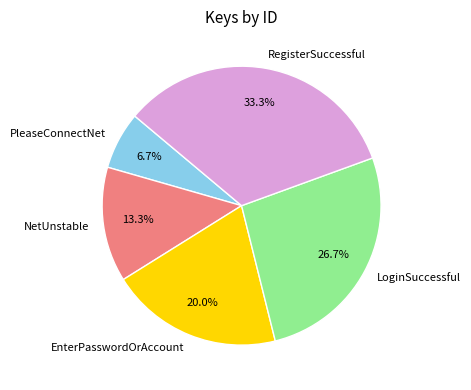

True or false: NetUnstable accounts for 1% of the total.

False